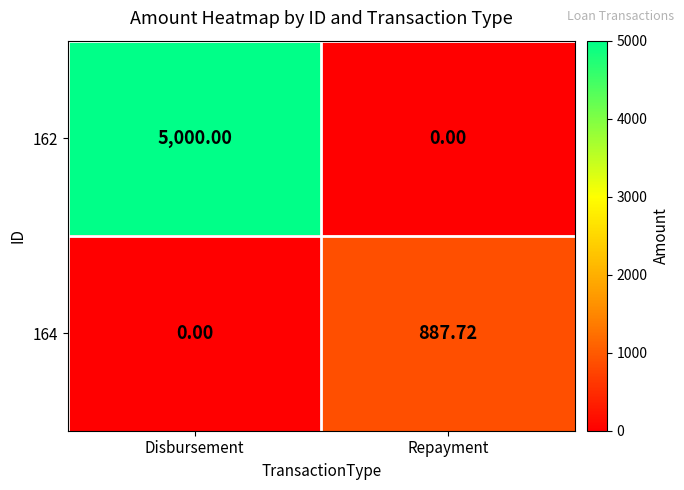

Which label corresponds to the largest value in the chart?

Disbursement